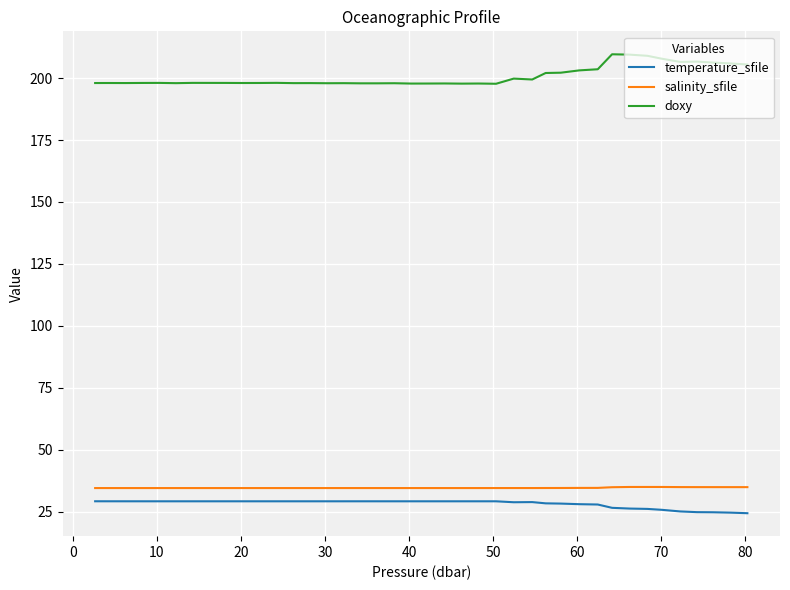

What are all the series names shown in the legend?

temperature_sfile, salinity_sfile, doxy